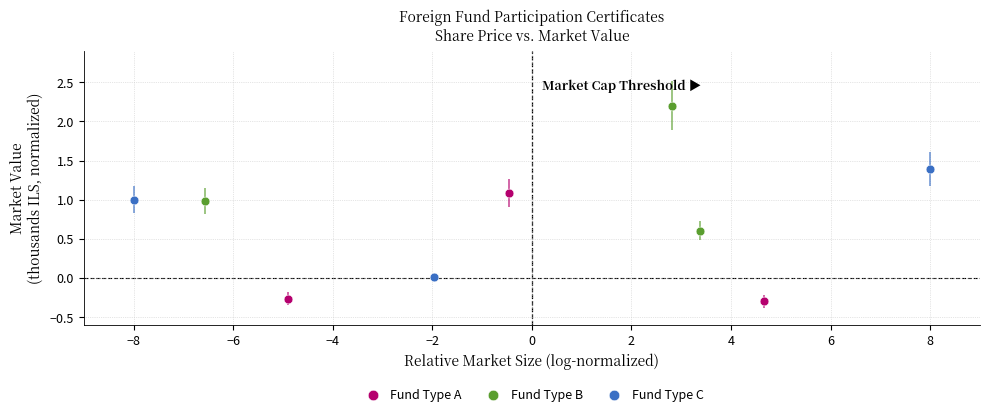

Which series reaches the minimum Y coordinate?

Fund Type A